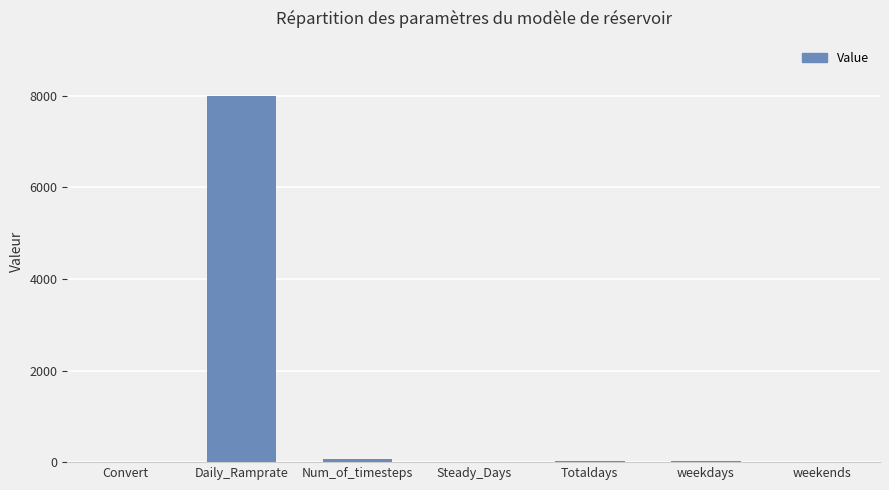

How many series are shown in this chart?

1